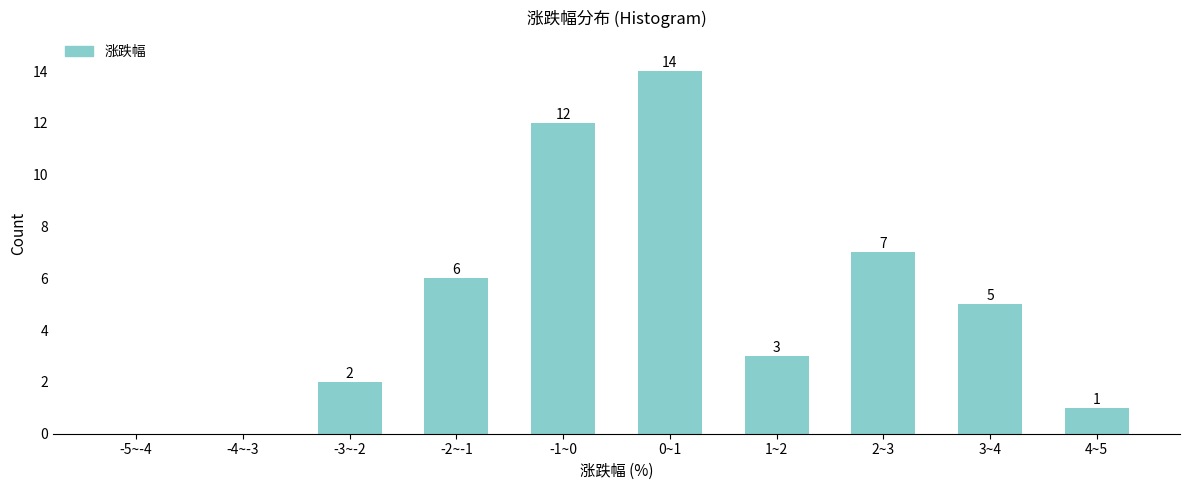

Reading left to right, what are all the values shown in this chart?

-5~-4=0	-4~-3=0	-3~-2=2	-2~-1=6	-1~0=12	0~1=14	1~2=3	2~3=7	3~4=5	4~5=1